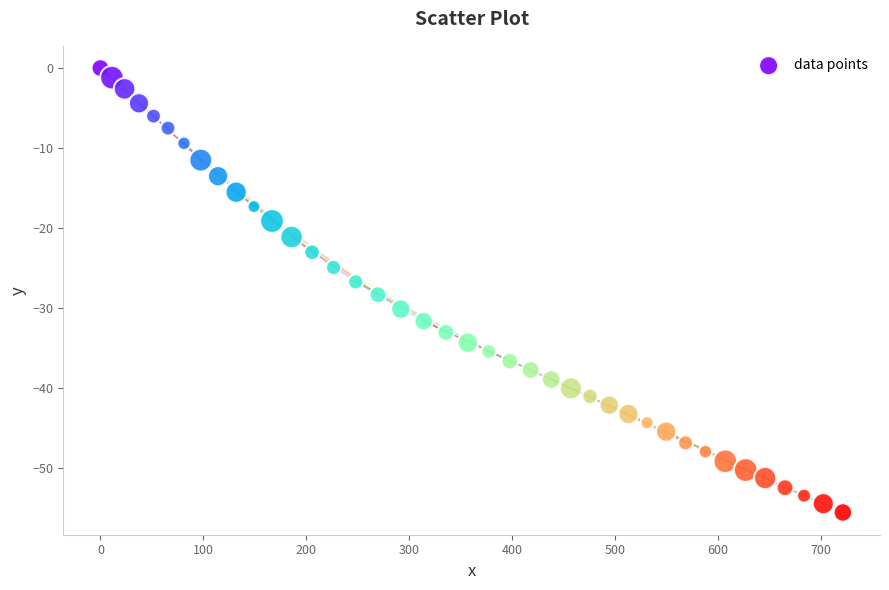

What is the range of Y values (max minus min)?

55.5